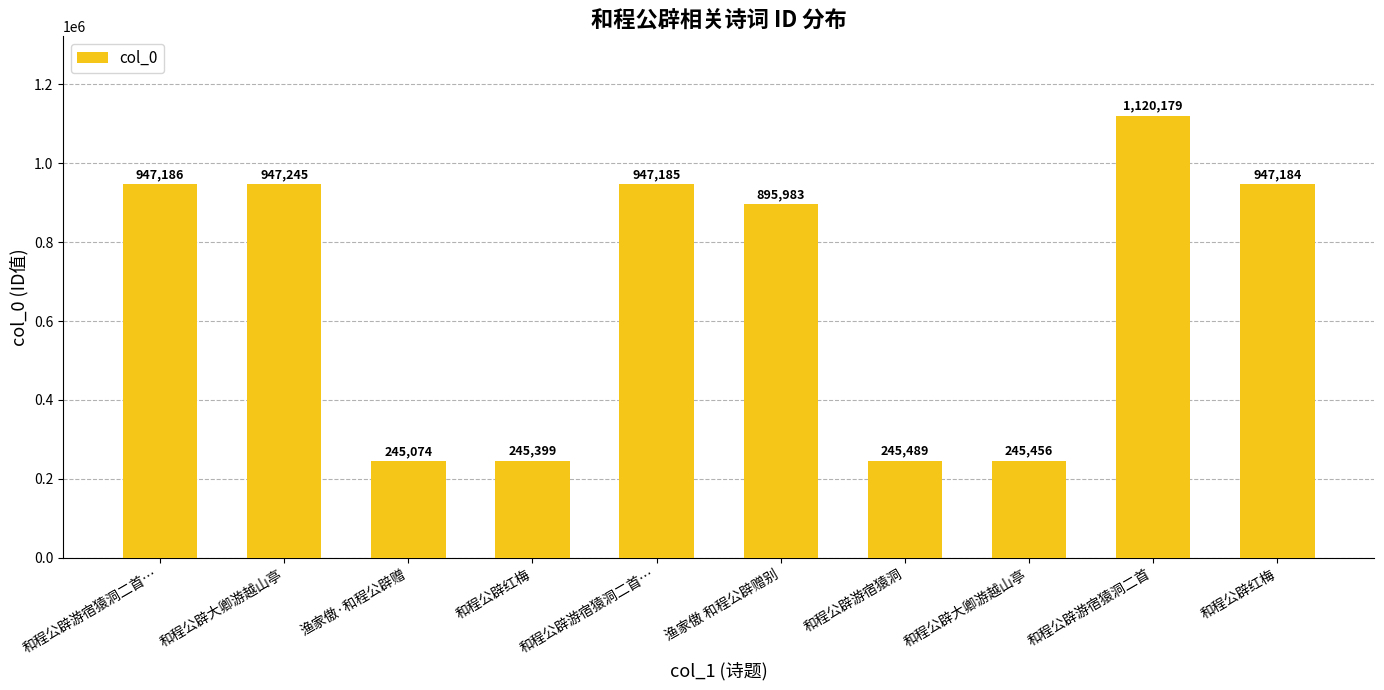

How many values are below 947184?

5